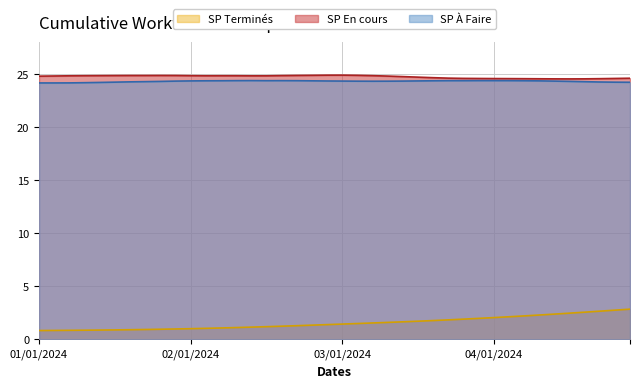

True or false: SP En cours and SP Terminés intersect in this chart.

False